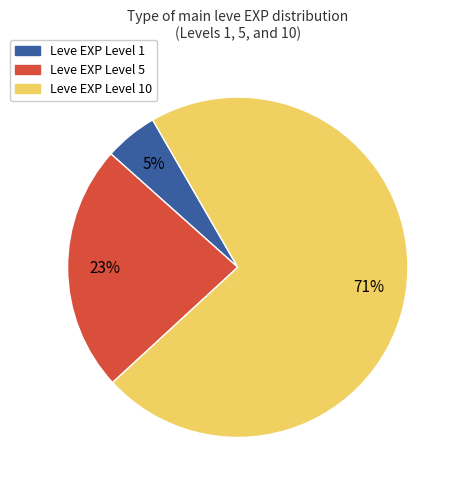

Does any single category account for the majority?

Yes